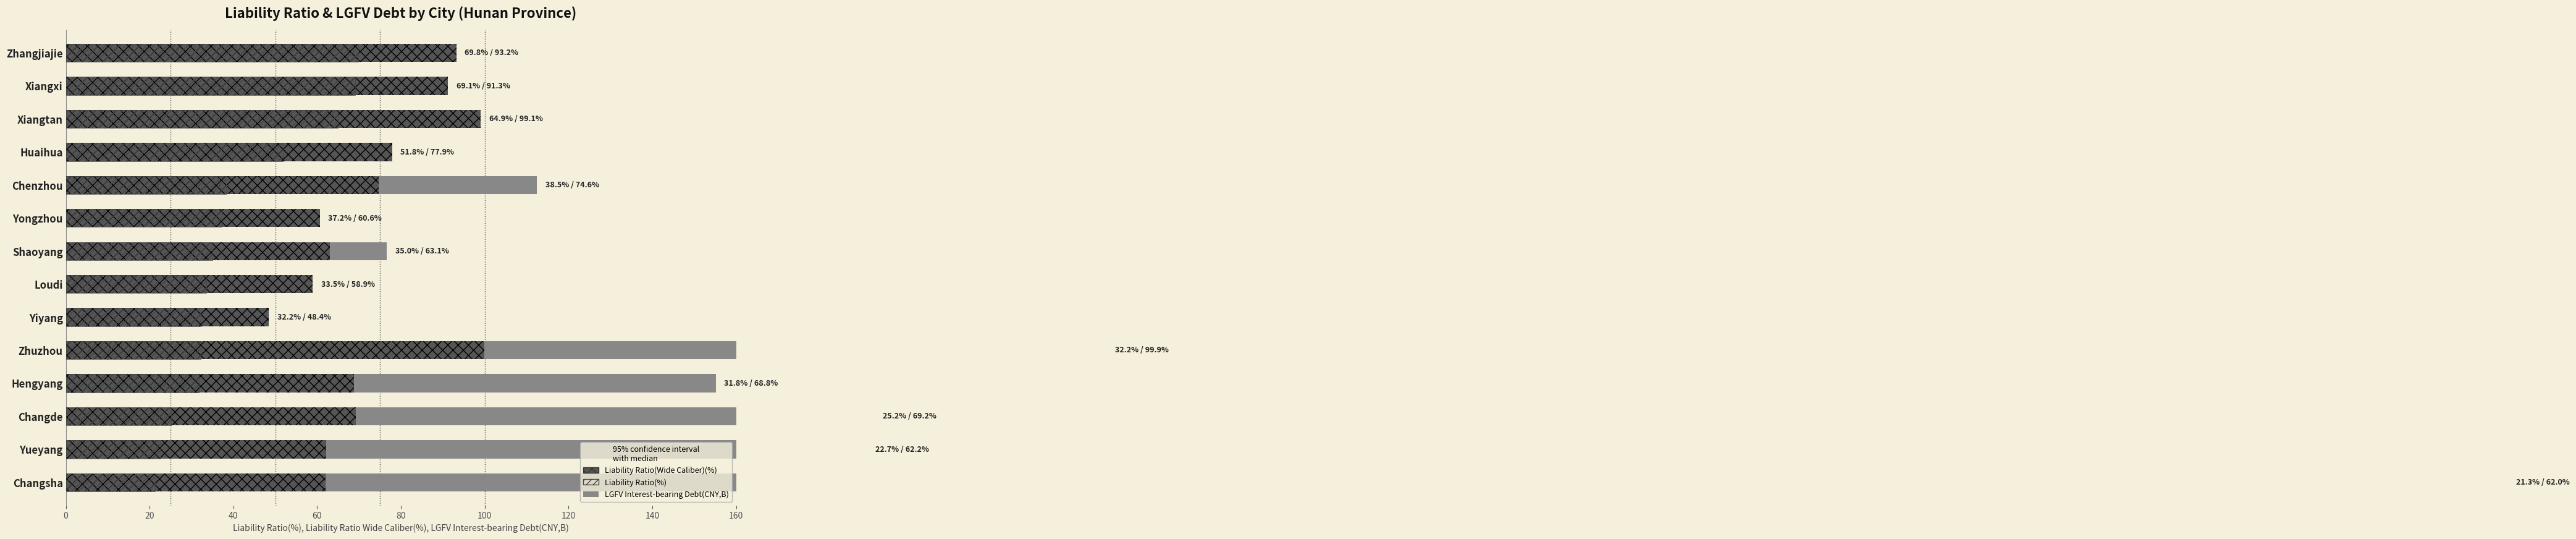

Reading left to right, what are all the values shown in this chart?

LGFV Interest-bearing Debt(CNY,B): 583.0	191.2	193.0	155.2	248.5	34.7	50.6	76.6	58.5	112.4	50.8	93.9	18.3	14.4
Liability Ratio(Wide Caliber)(%): 62.0	62.2	69.2	68.8	99.9	48.4	58.9	63.1	60.6	74.6	77.9	99.1	91.3	93.2
Liability Ratio(%): 21.3	22.7	25.2	31.8	32.2	32.2	33.5	35.0	37.2	38.5	51.8	64.9	69.1	69.8